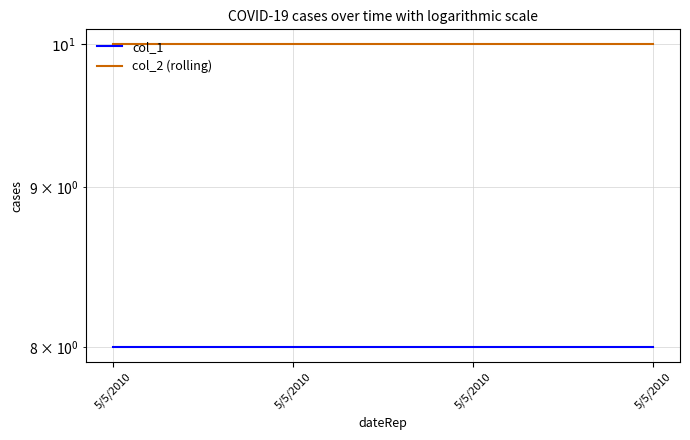

List the labels in order of col_1 value, largest first.

5/5/2010, 5/5/2010, 5/5/2010, 5/5/2010